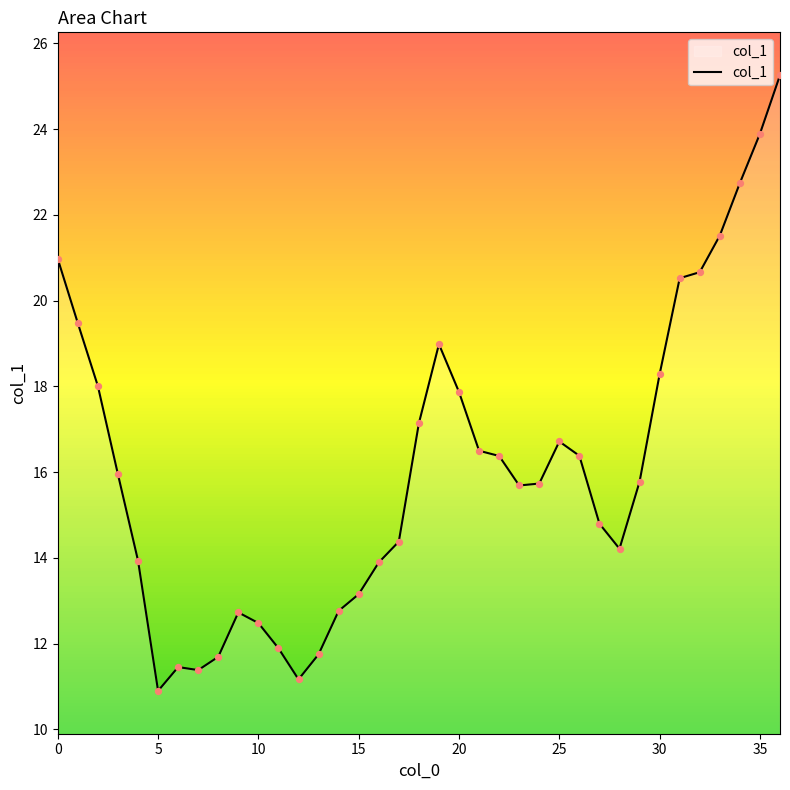

What is the difference between the maximum and minimum values?

14.4